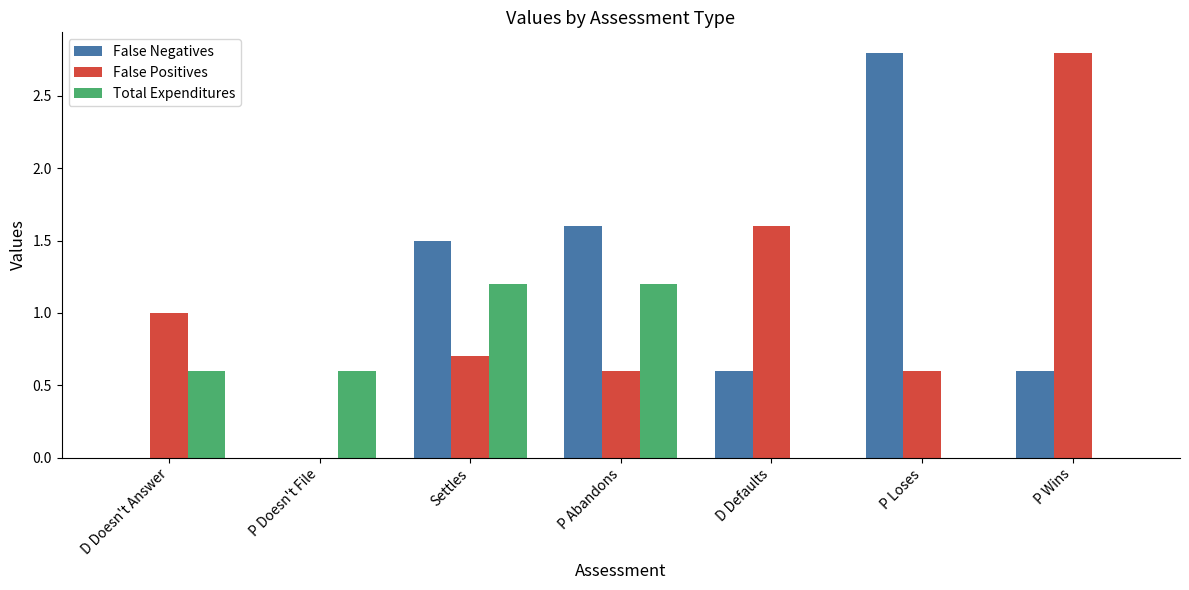

How many False Positives values are between 0 and 1?

5